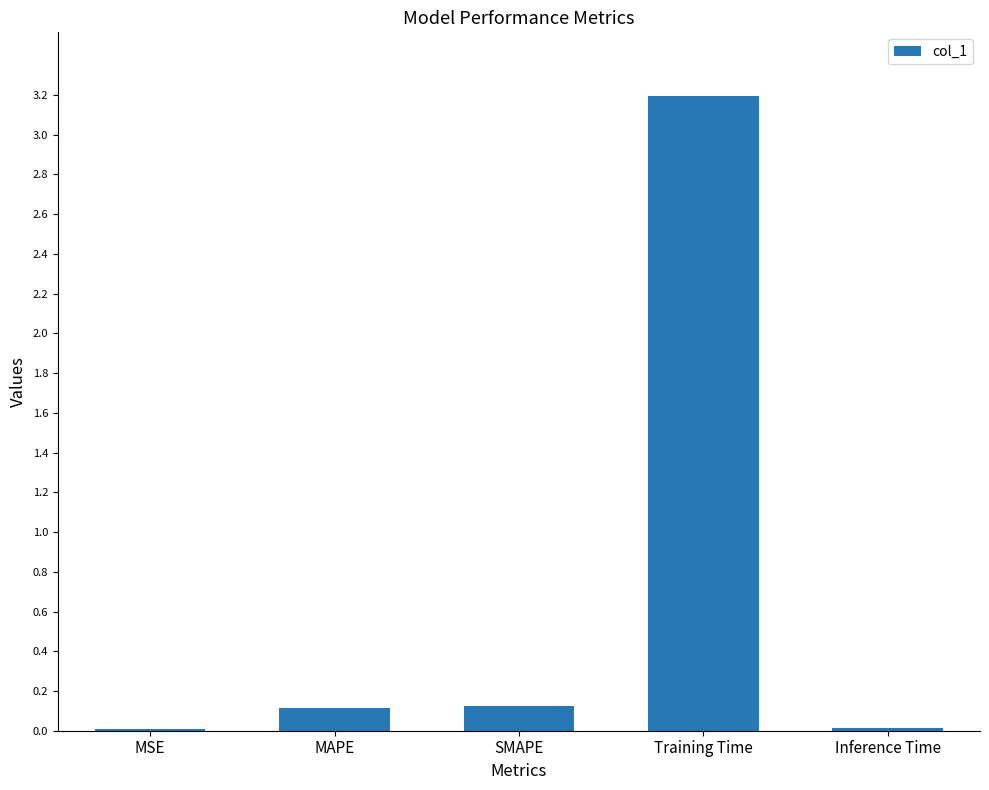

What is the approximate value at SMAPE?

0.1